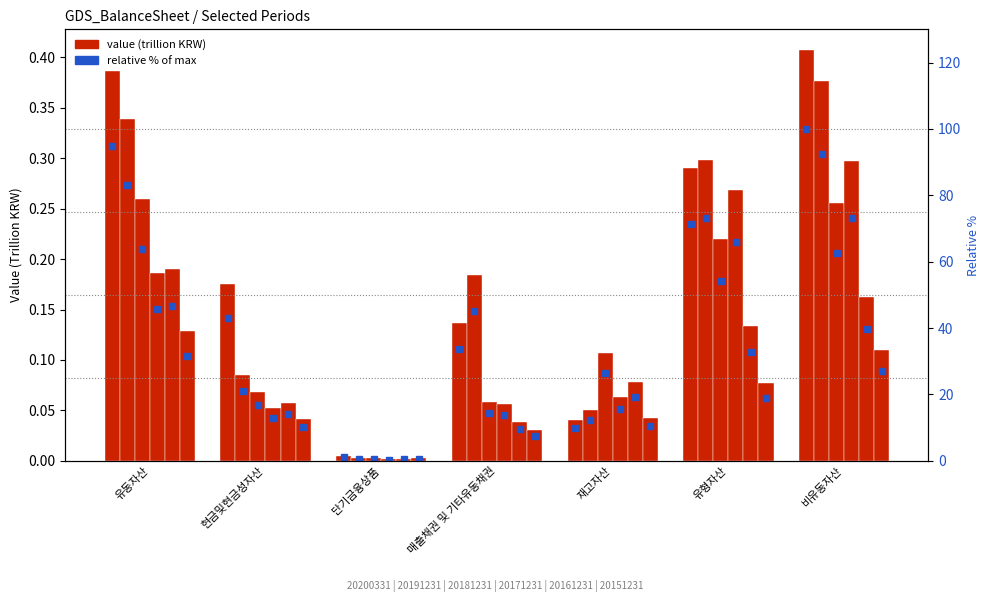

Is it true that the value at 재고자산 is 16.0?

False